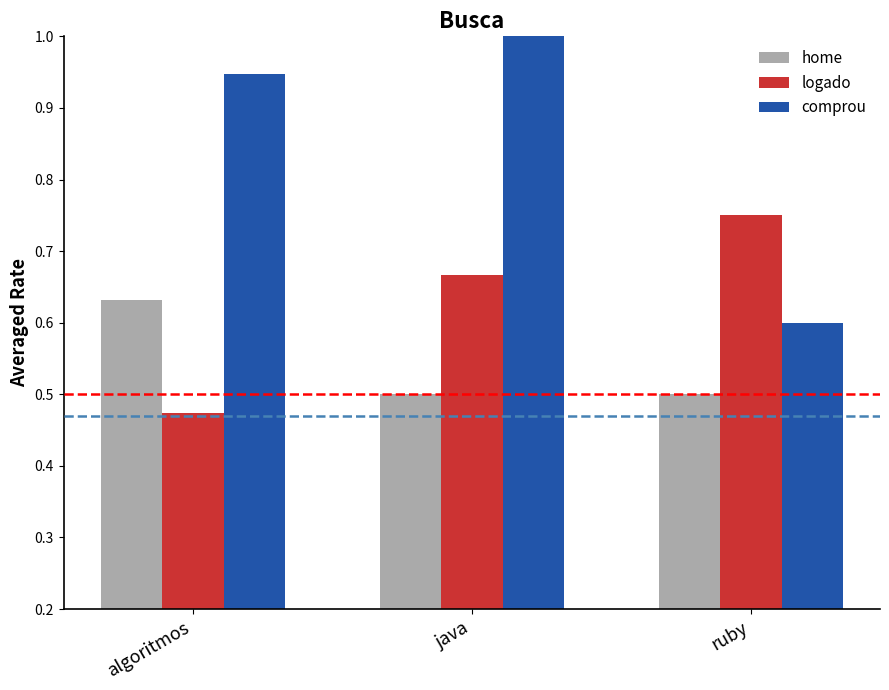

Where is logado nearest to the value 0?

algoritmos